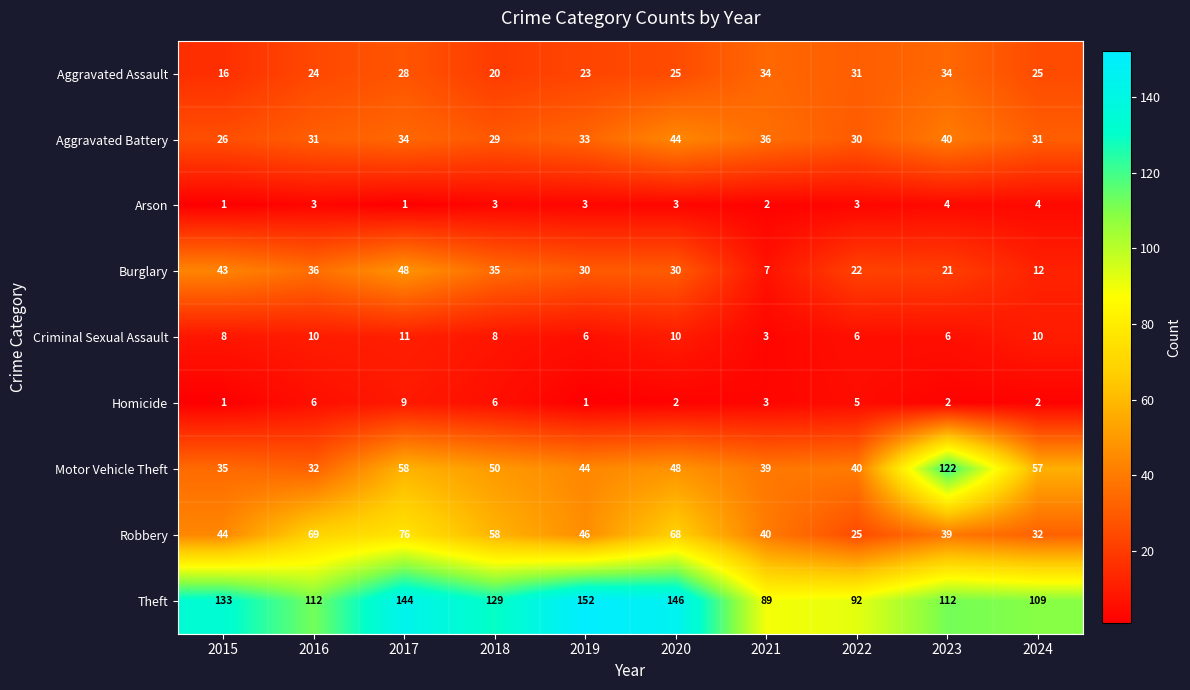

What is the sum of all Robbery values?

497